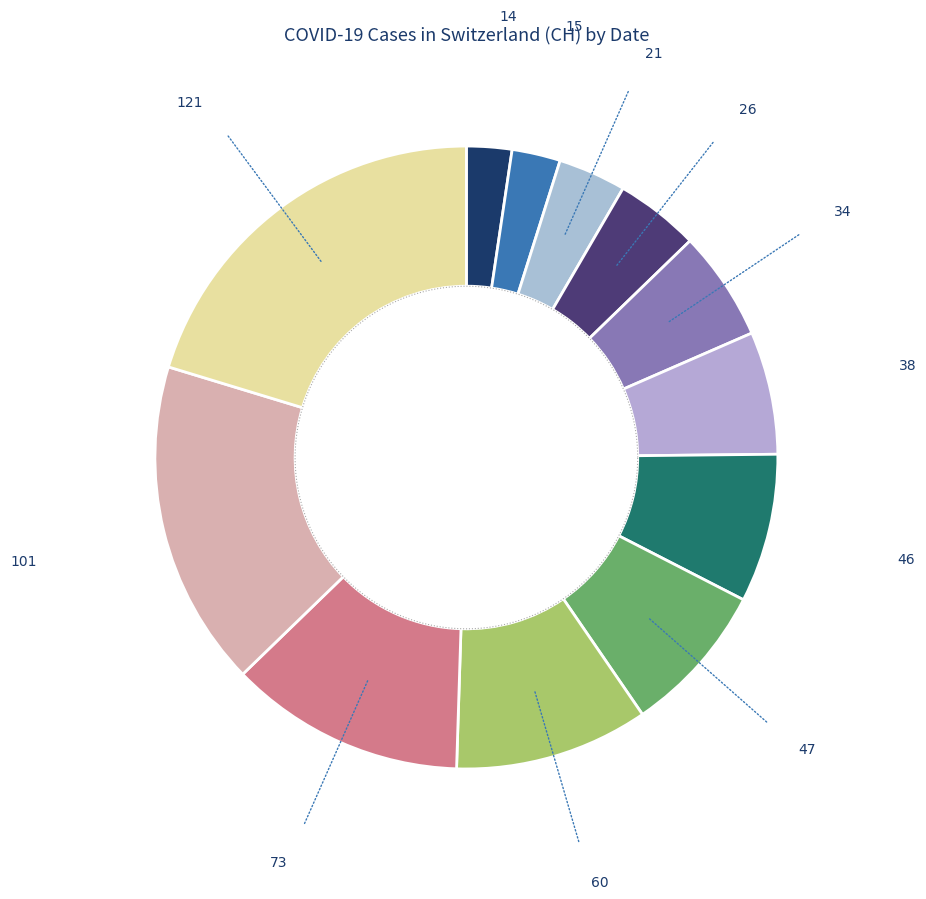

To the nearest percent, what is the average slice percentage?

8%